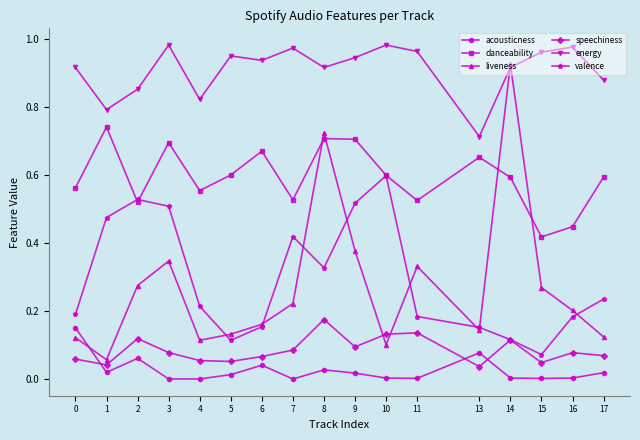

Between 8 and 10, which series saw the biggest shift?

liveness